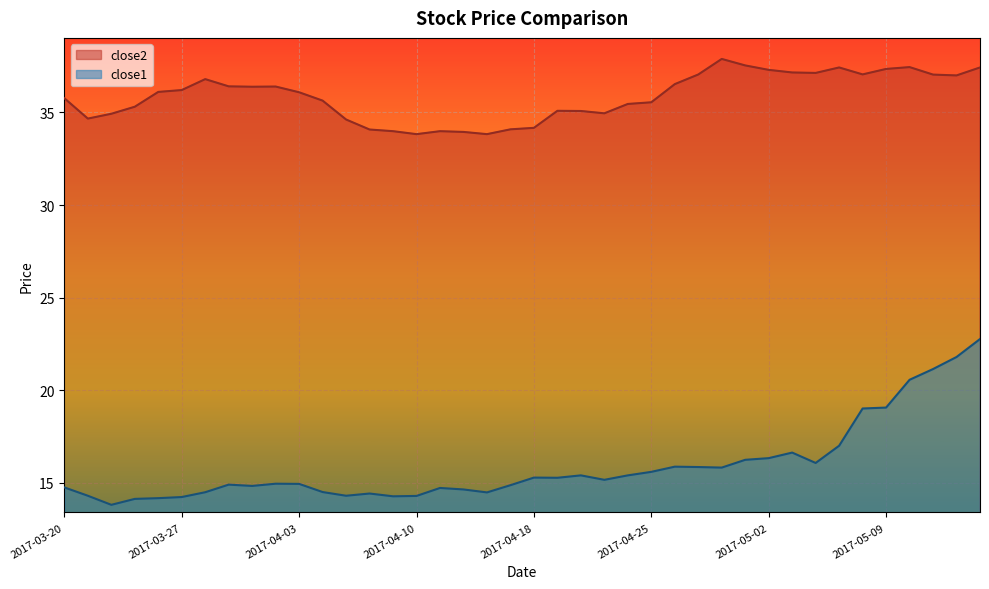

True or false: close2 and close1 cross at least once.

False